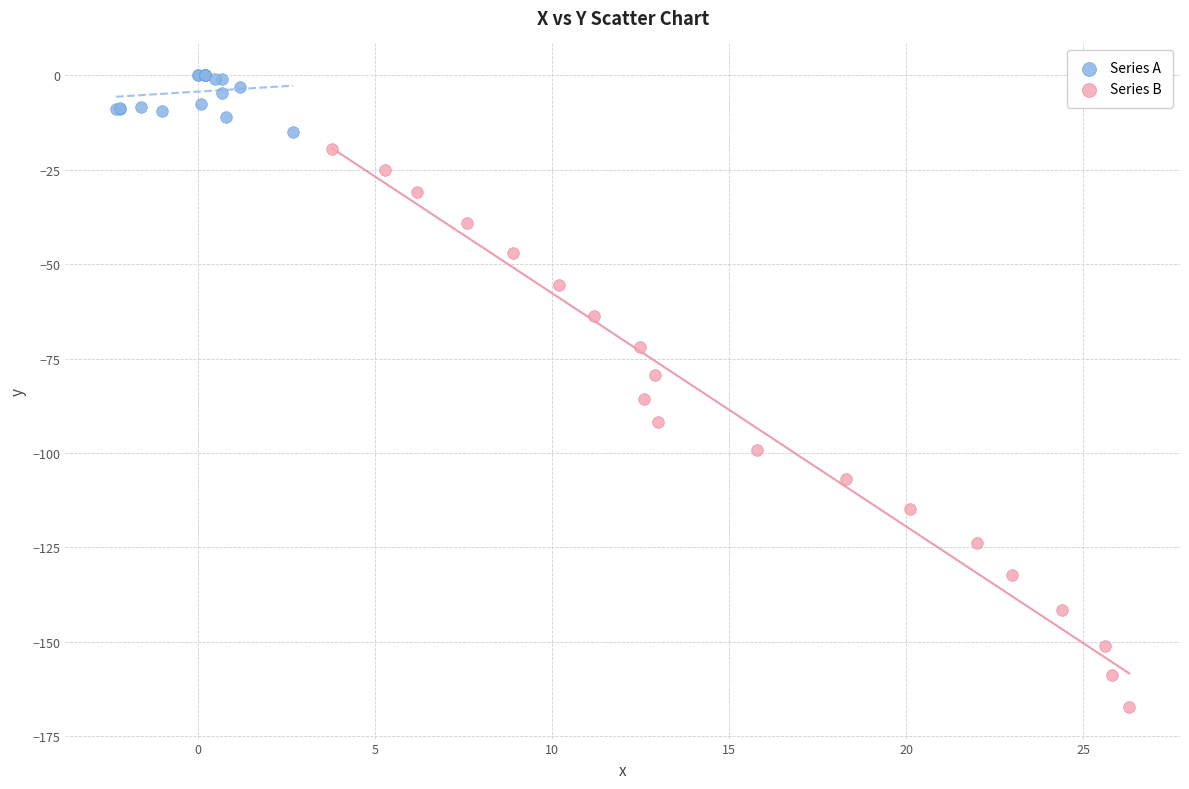

Which series reaches the maximum Y coordinate?

Series A